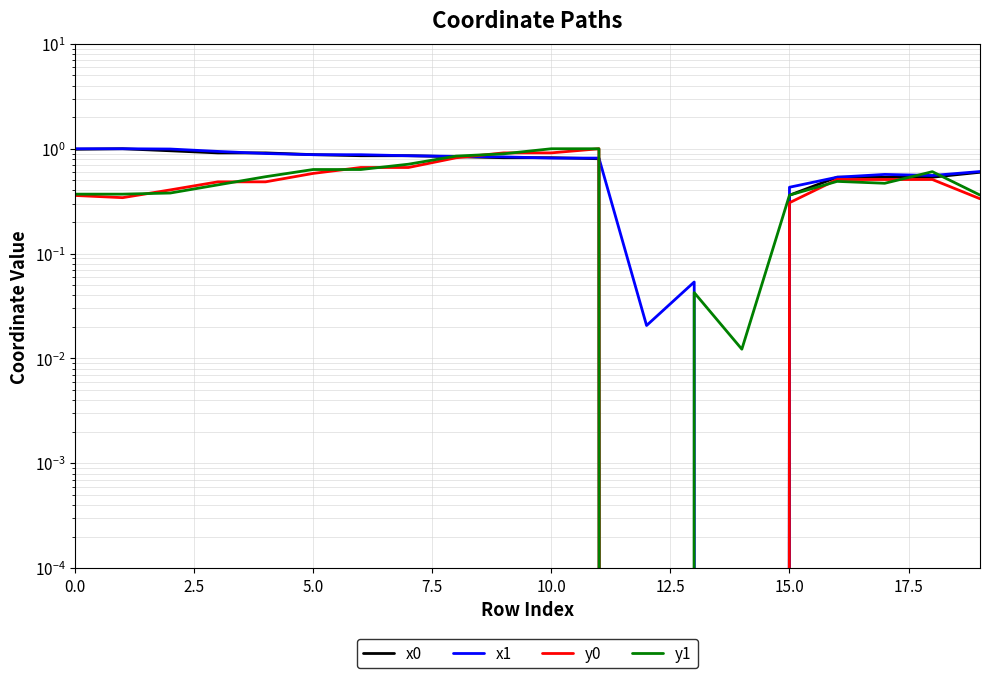

The value of y0 at 15.0 is 0.4. True or false?

False